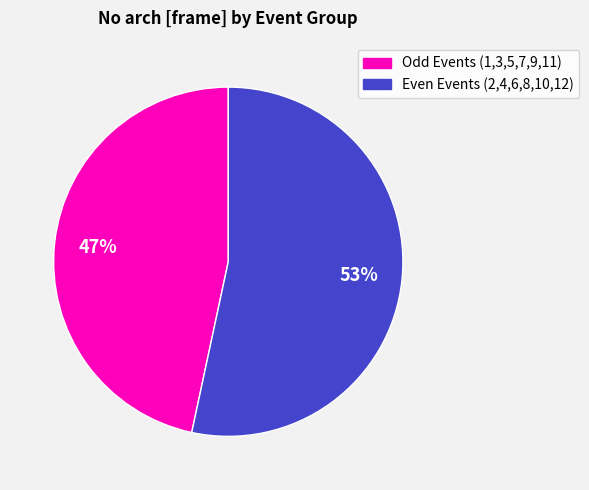

Rank the categories by value from highest to lowest.

Even Events (2,4,6,8,10,12), Odd Events (1,3,5,7,9,11)